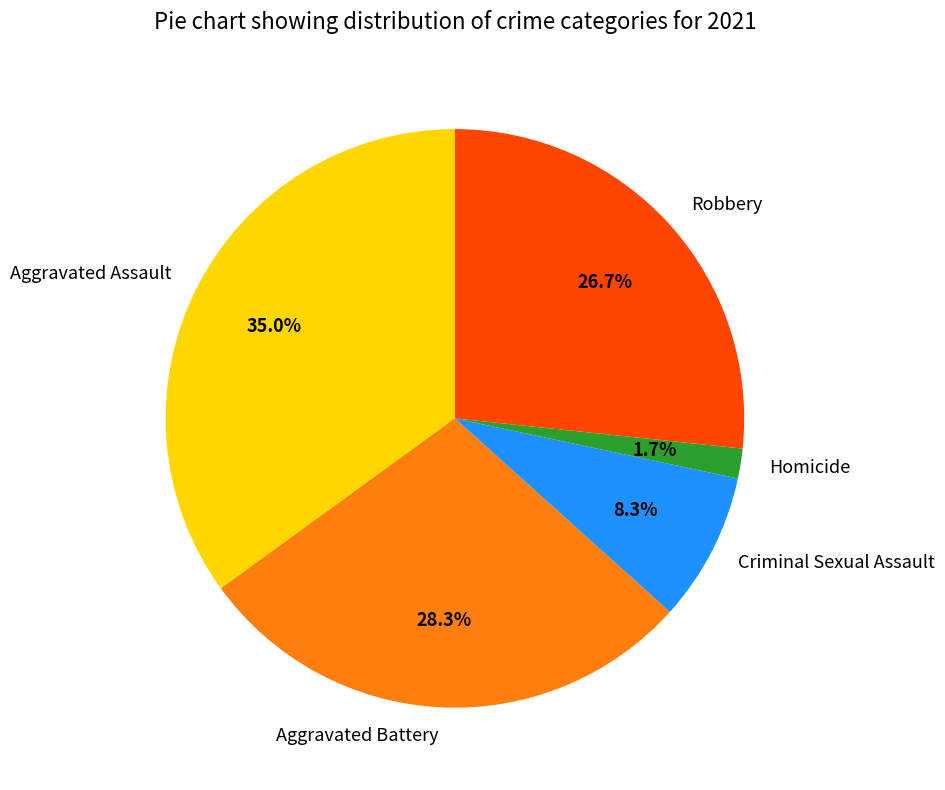

Which category has the smallest portion of the pie?

Homicide